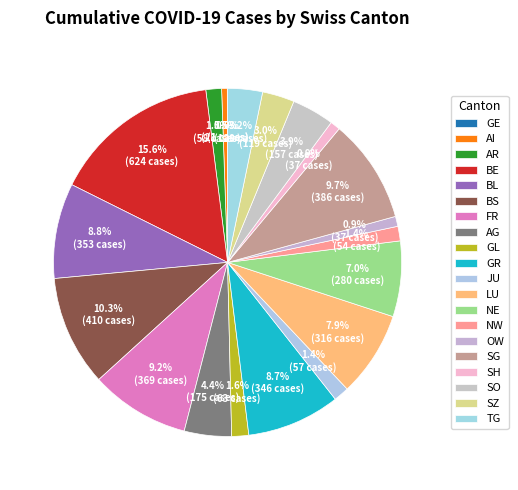

What percentage do TG and BE together represent?

18.9%